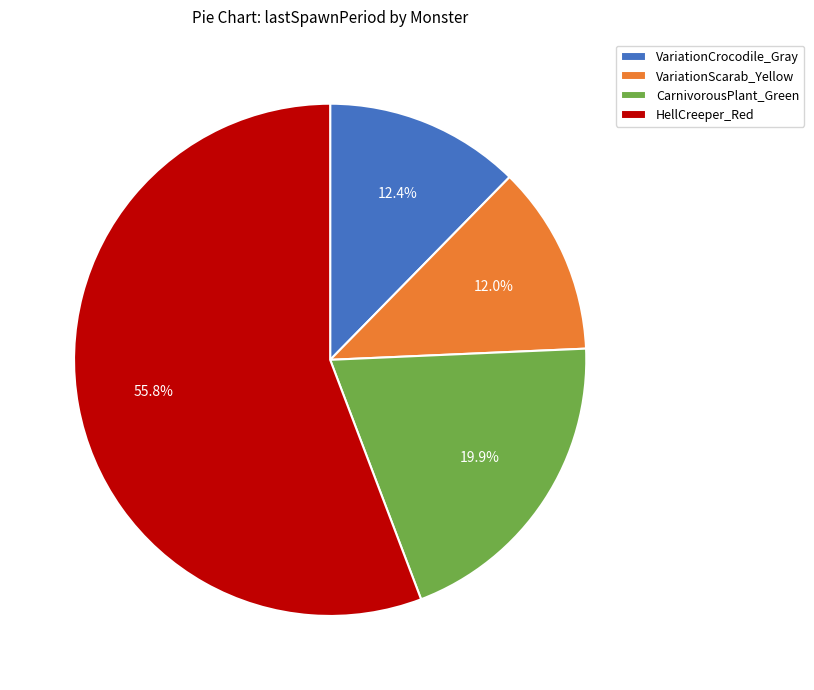

Which category has the biggest portion of the pie?

HellCreeper_Red